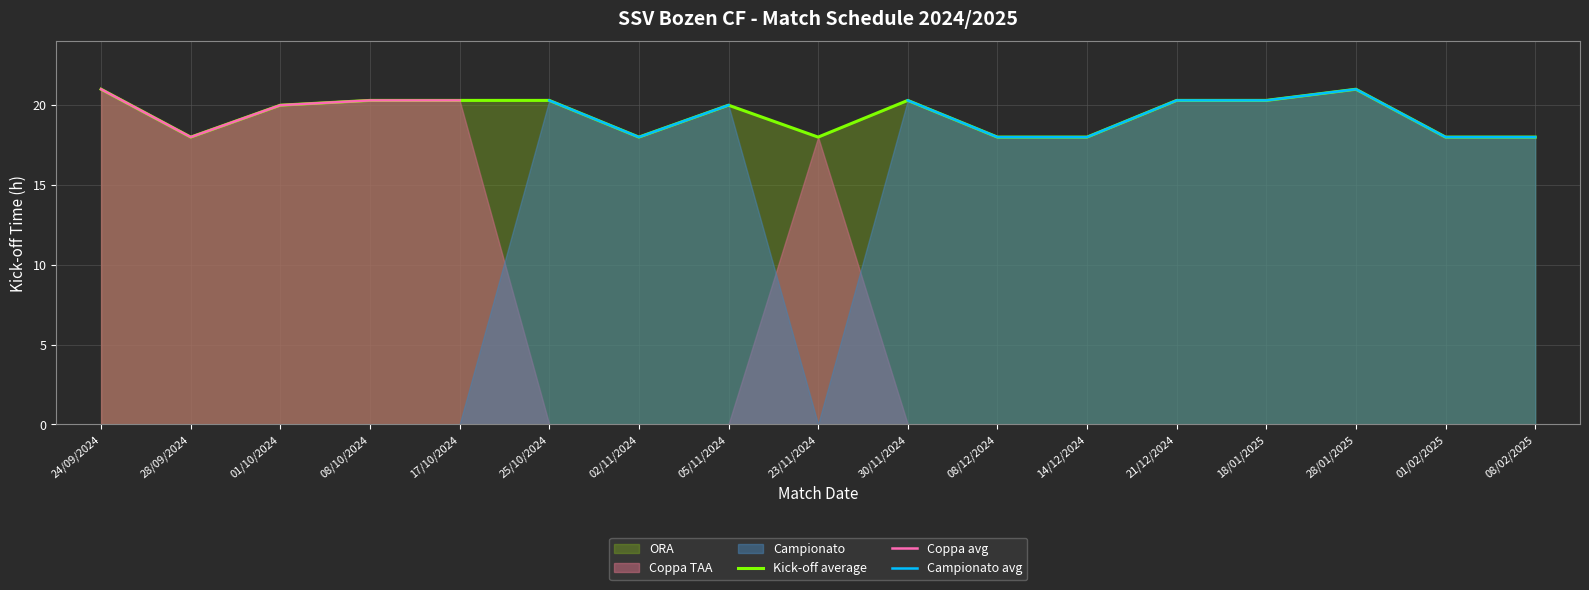

What is the value of the Kick-off average point at the 7th from the left?

18.0